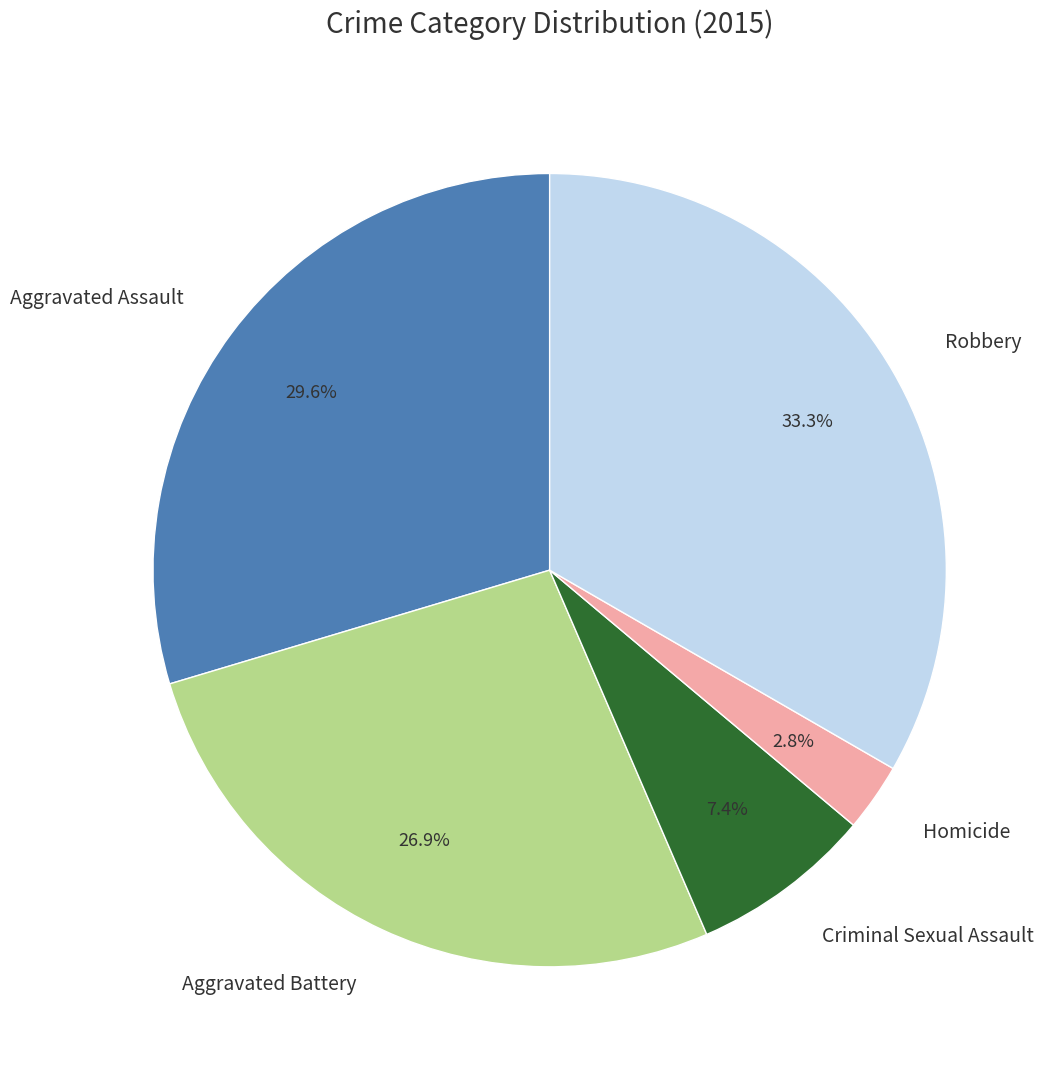

What is the smallest slice in the pie chart?

Homicide